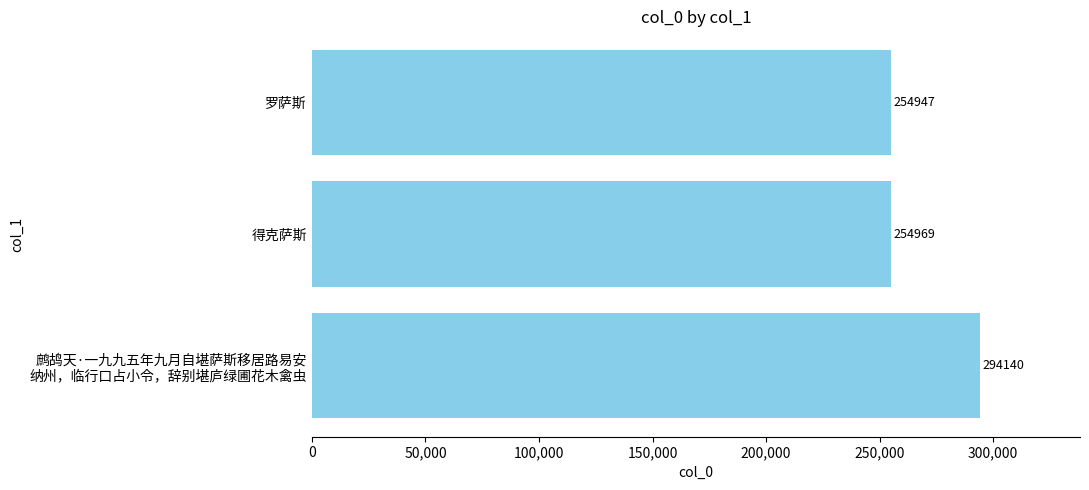

How many bars are there in total?

3